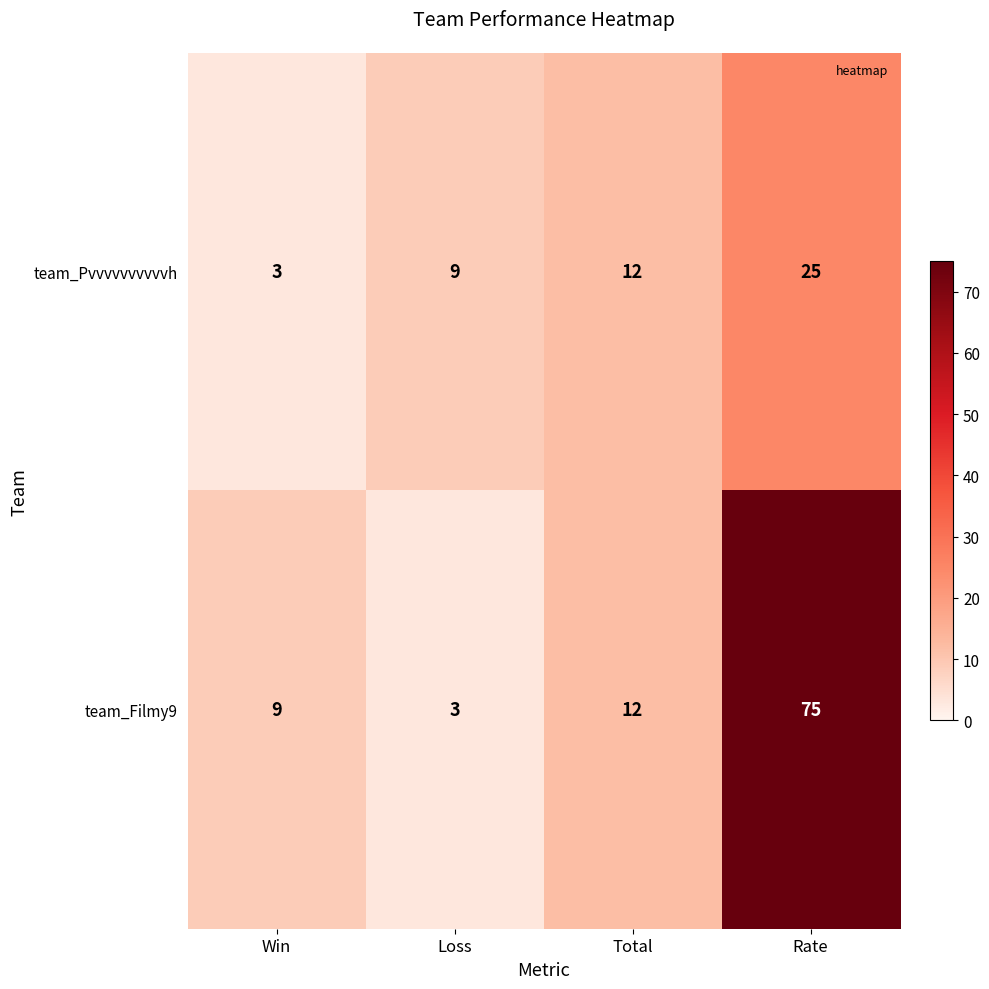

What is the difference between the maximum and second lowest values in the team_Filmy9 series?

66